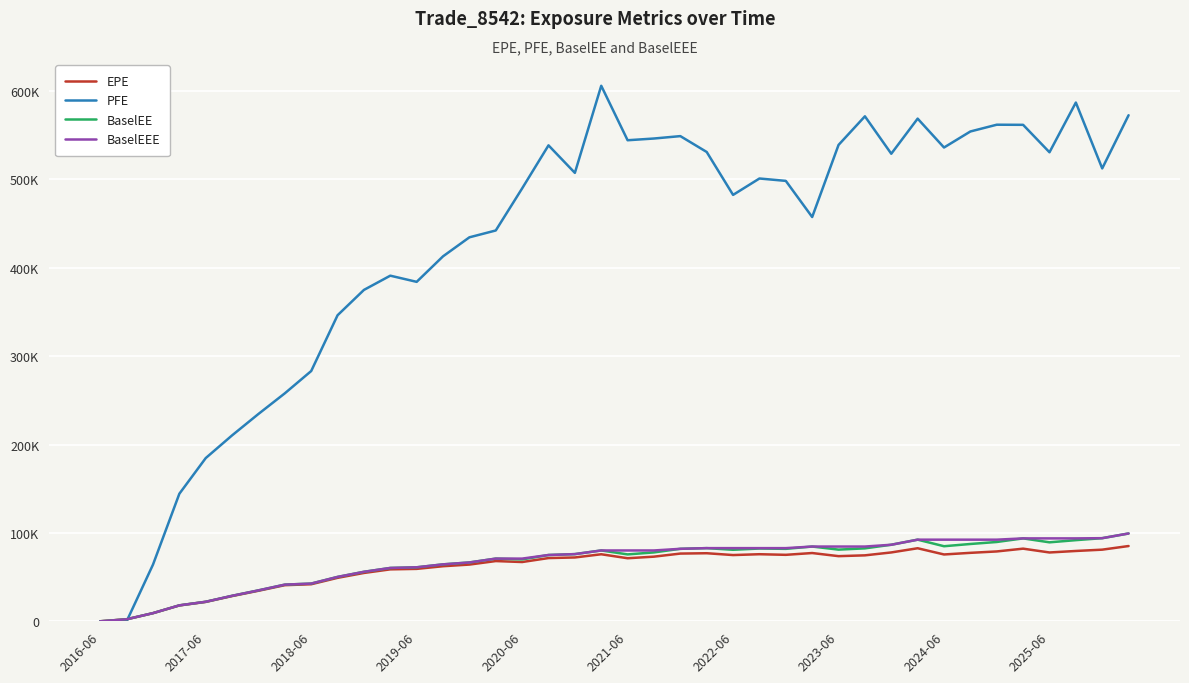

Does the chart have visible grid lines?

Yes